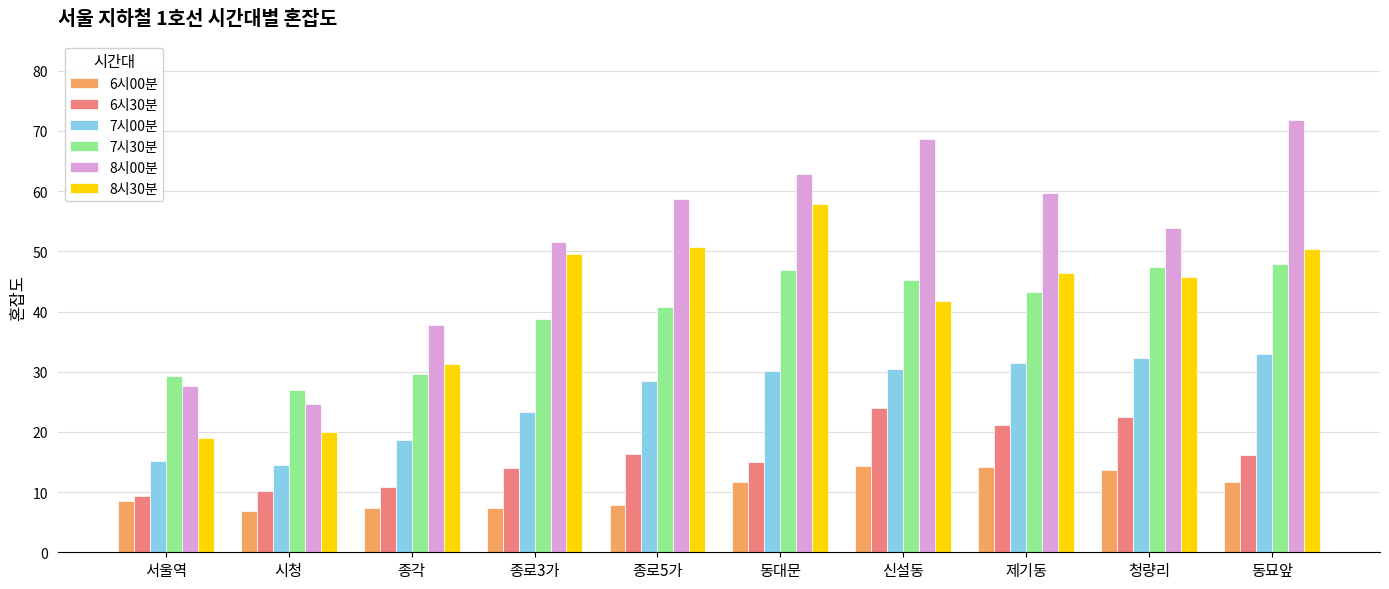

The 8시00분 series shows 62.8 at 동대문. True or false?

True